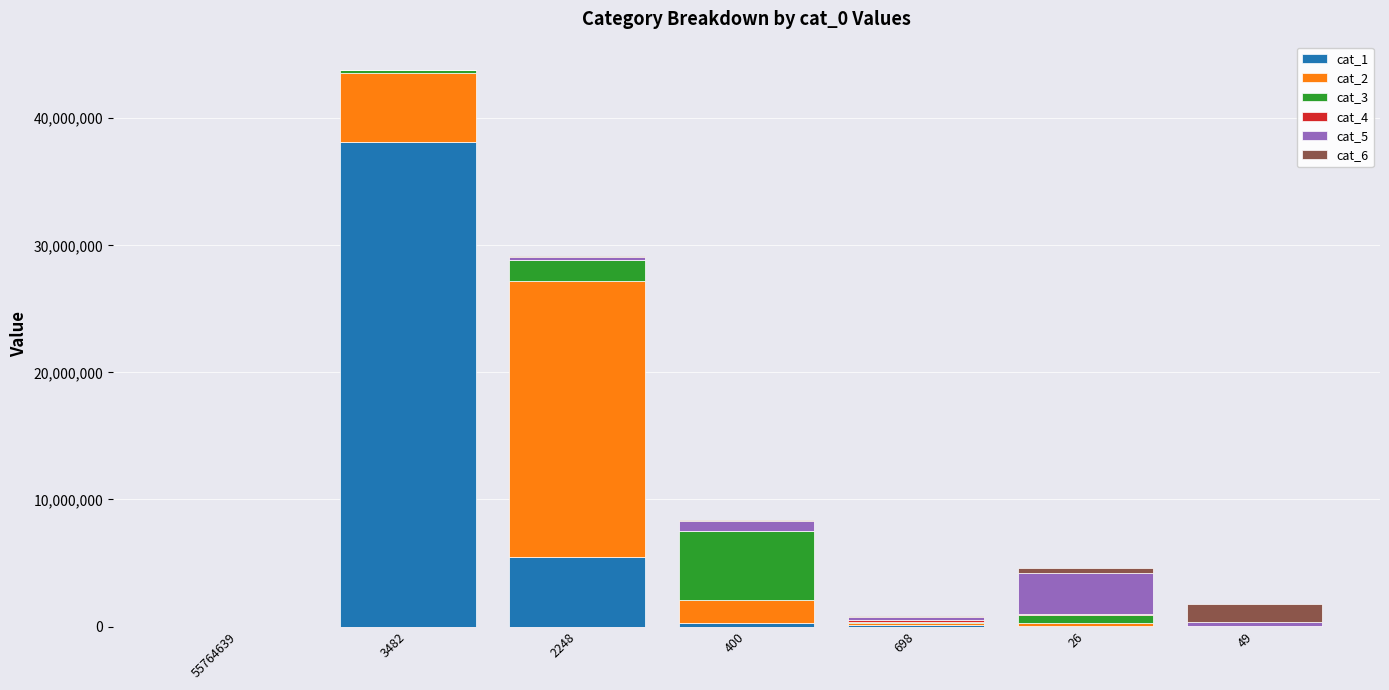

At which category is the sum across all series the highest?

3482